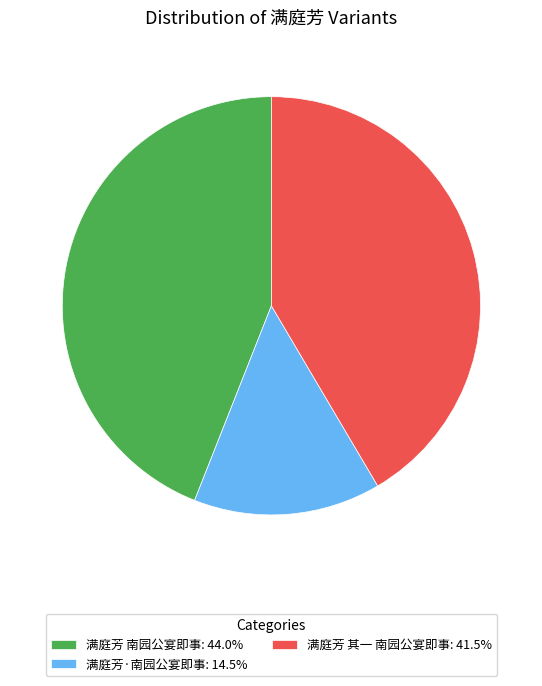

Do 满庭芳 南园公宴即事: 44.0% and 满庭芳 其一 南园公宴即事: 41.5% together represent more than half of the pie?

Yes